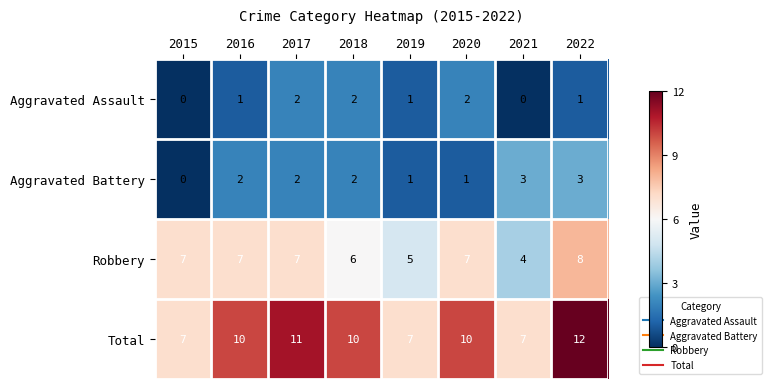

Which series changed the most between 2015 and 2017?

Total